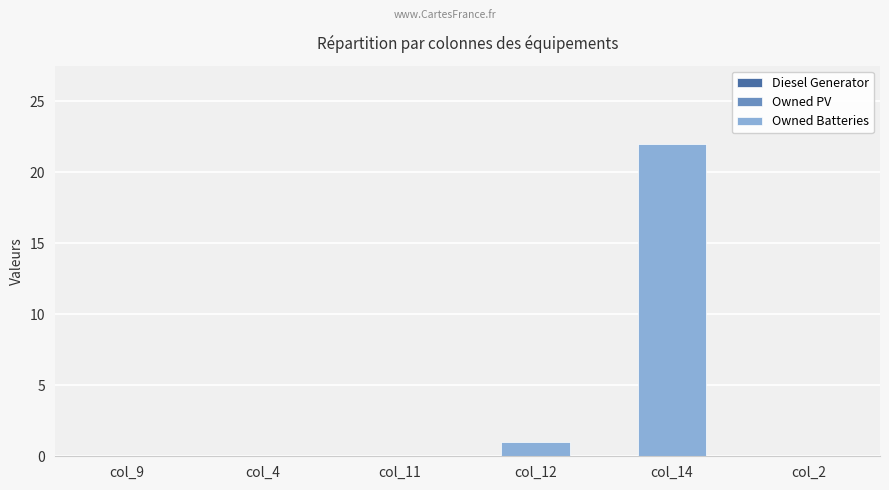

True or false: the data shows 22 at col_14.

True